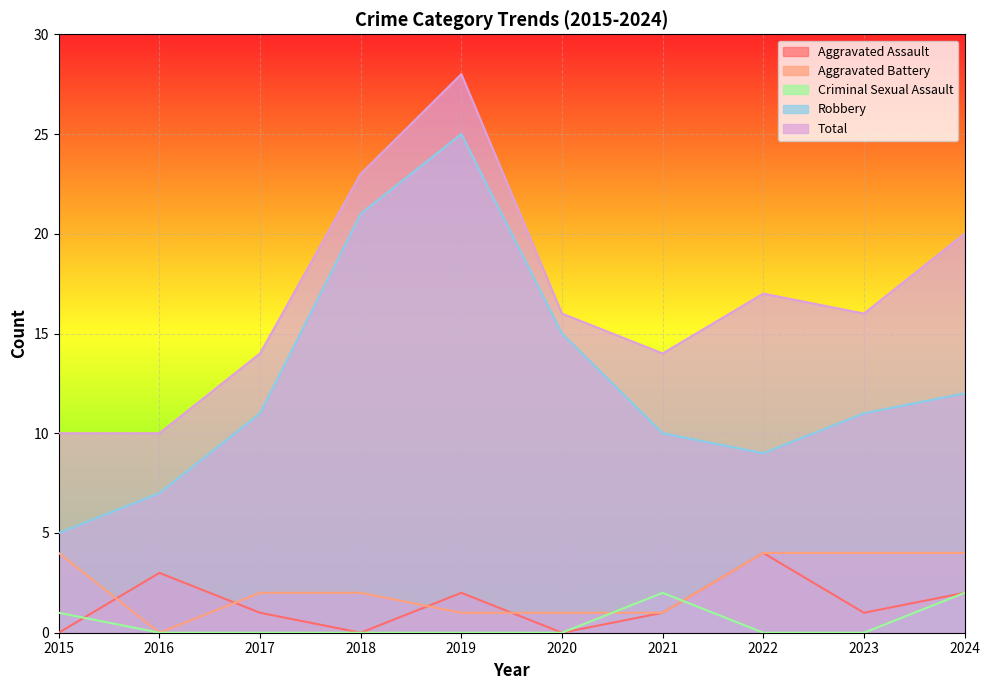

Reading right to left, what are all the values shown in this chart?

Aggravated Assault: 2	1	4	1	0	2	0	1	3	0
Aggravated Battery: 4	4	4	1	1	1	2	2	0	4
Criminal Sexual Assault: 2	0	0	2	0	0	0	0	0	1
Robbery: 12	11	9	10	15	25	21	11	7	5
Total: 20	16	17	14	16	28	23	14	10	10